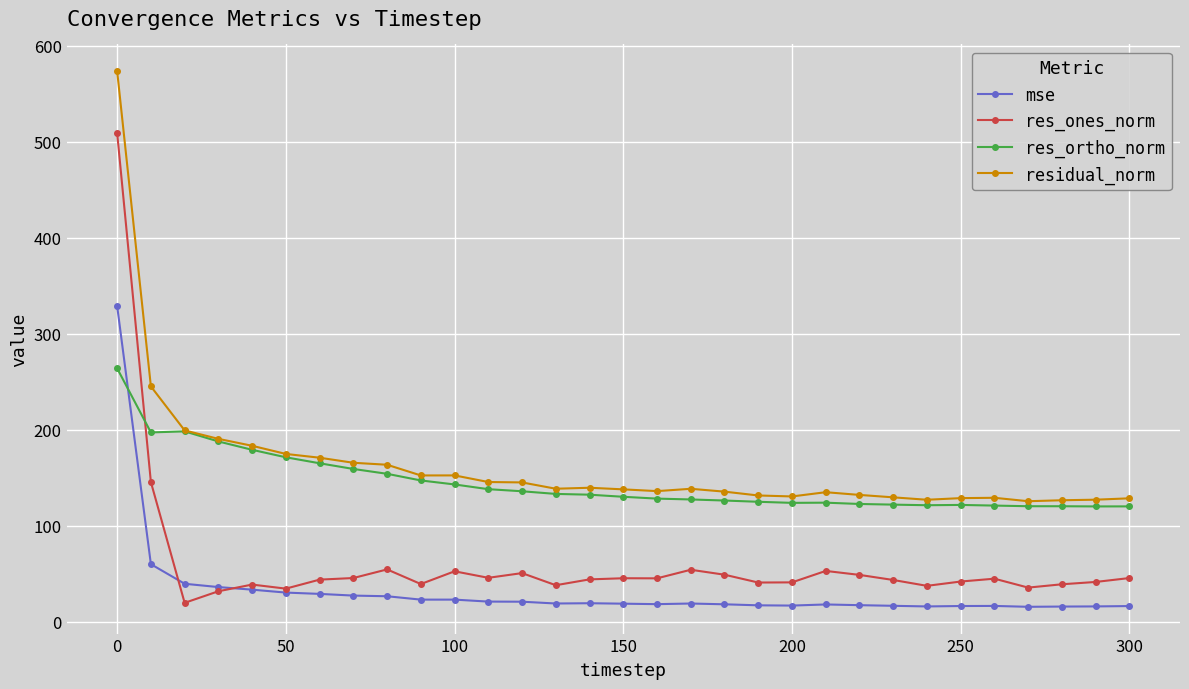

What is the value of the residual_norm point at the 10th from the left?

152.6